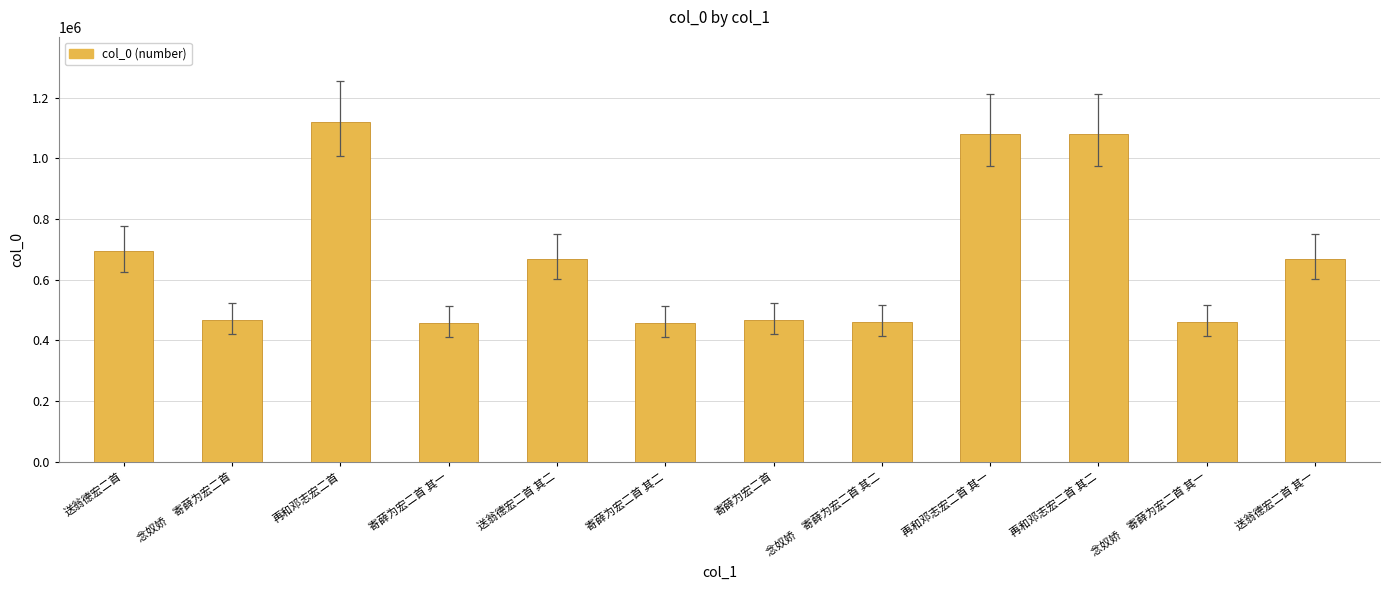

Approximately how many times larger is the value at 寄薛为宏二首 compared to 寄薛为宏二首 其一?

1.0